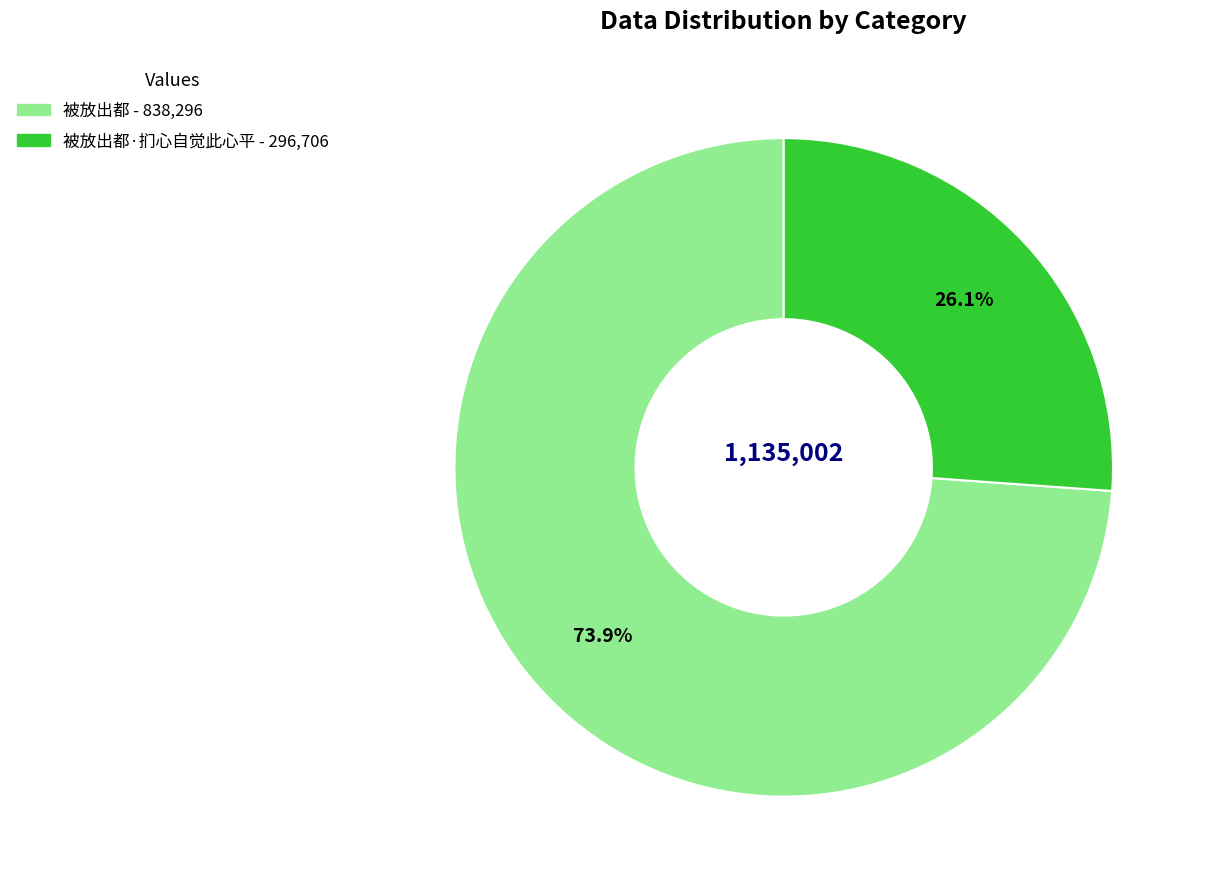

How many segments does this pie chart have?

2